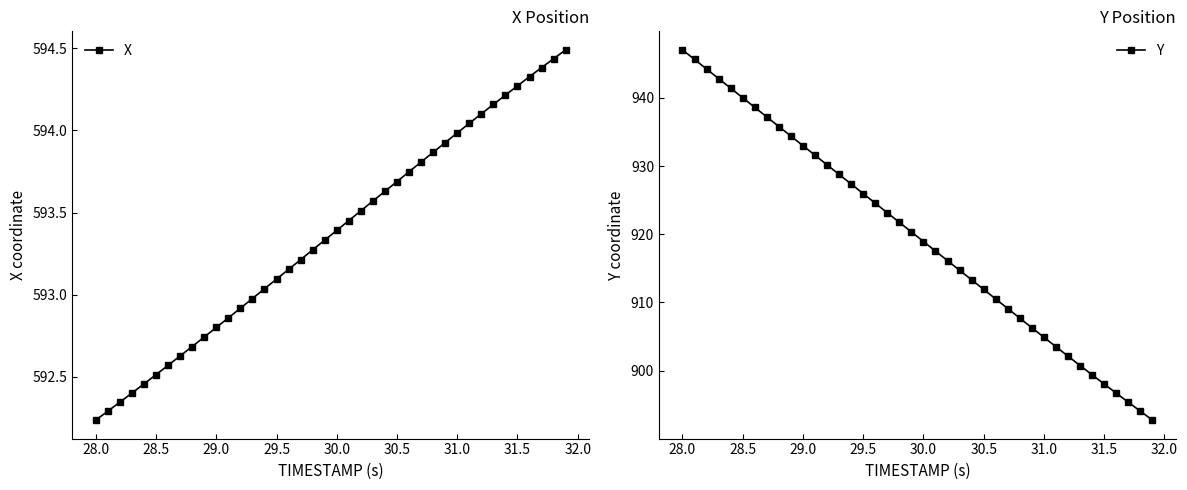

True or false: Y and X intersect in this chart.

False